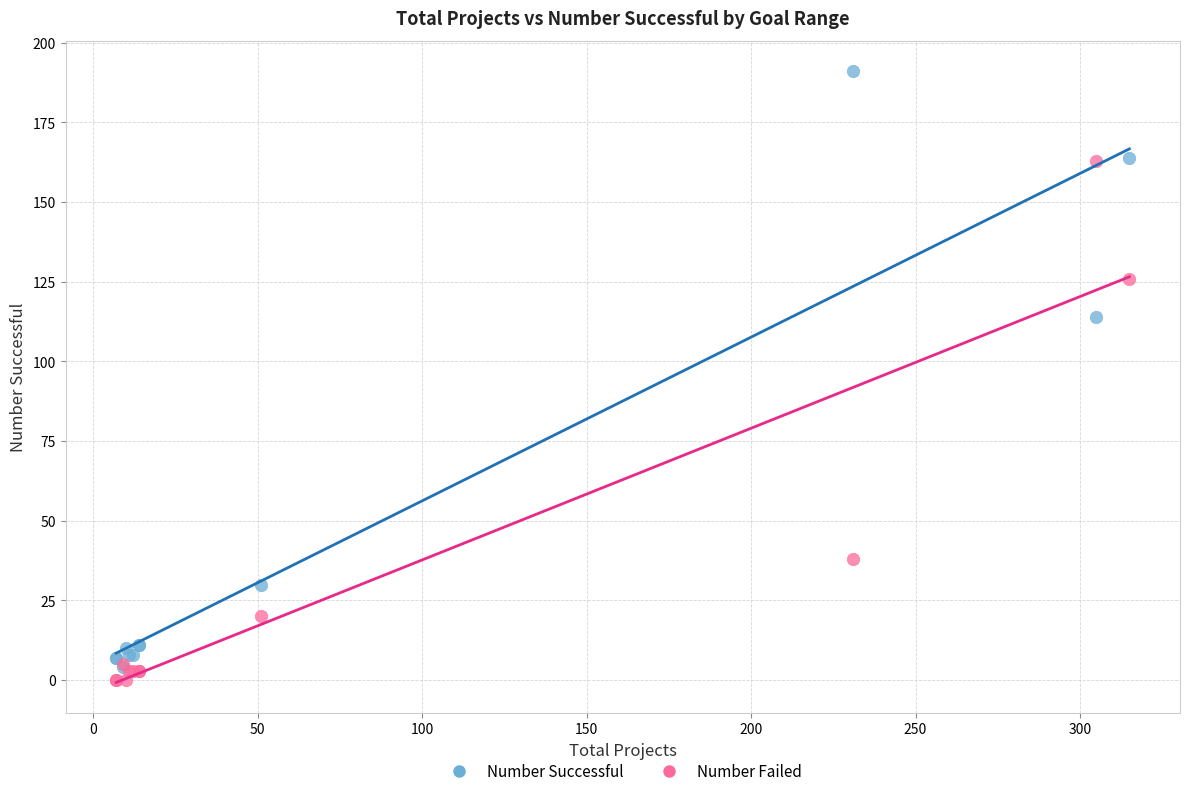

In the Number Successful series, what Y value is closest to 97?

114